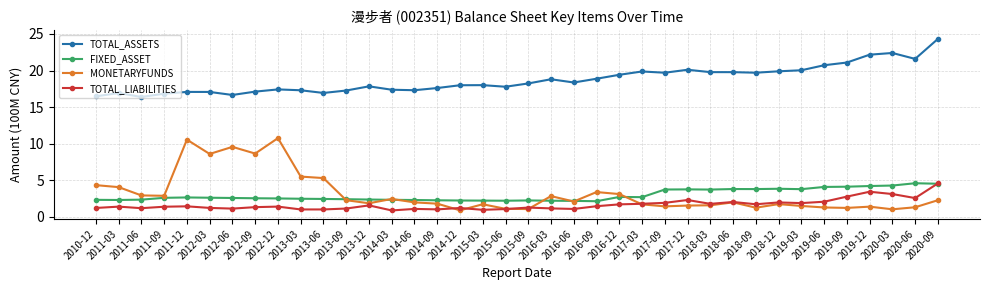

True or false: FIXED_ASSET and MONETARYFUNDS intersect in this chart.

True